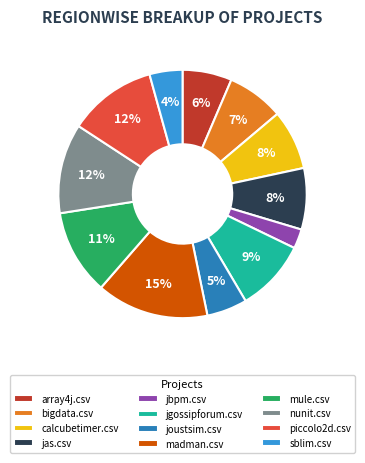

The sblim.csv slice represents 4% of the pie. True or false?

True